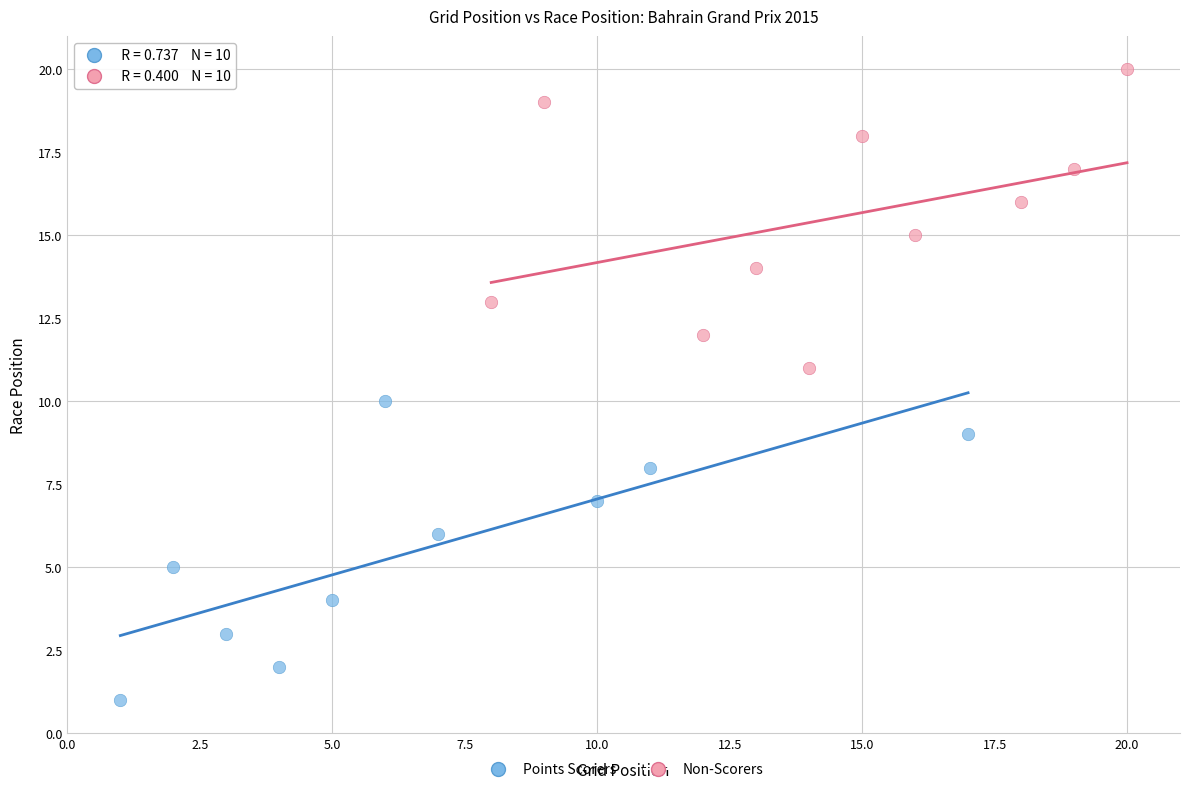

What are all the series names shown in the legend?

Points Scorers, Non-Scorers